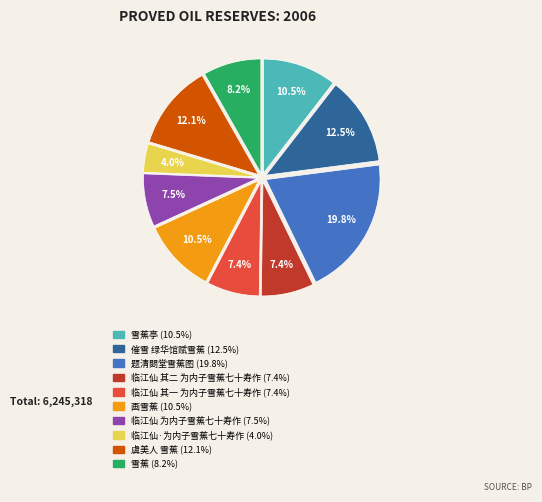

Is there a majority slice in this chart?

No